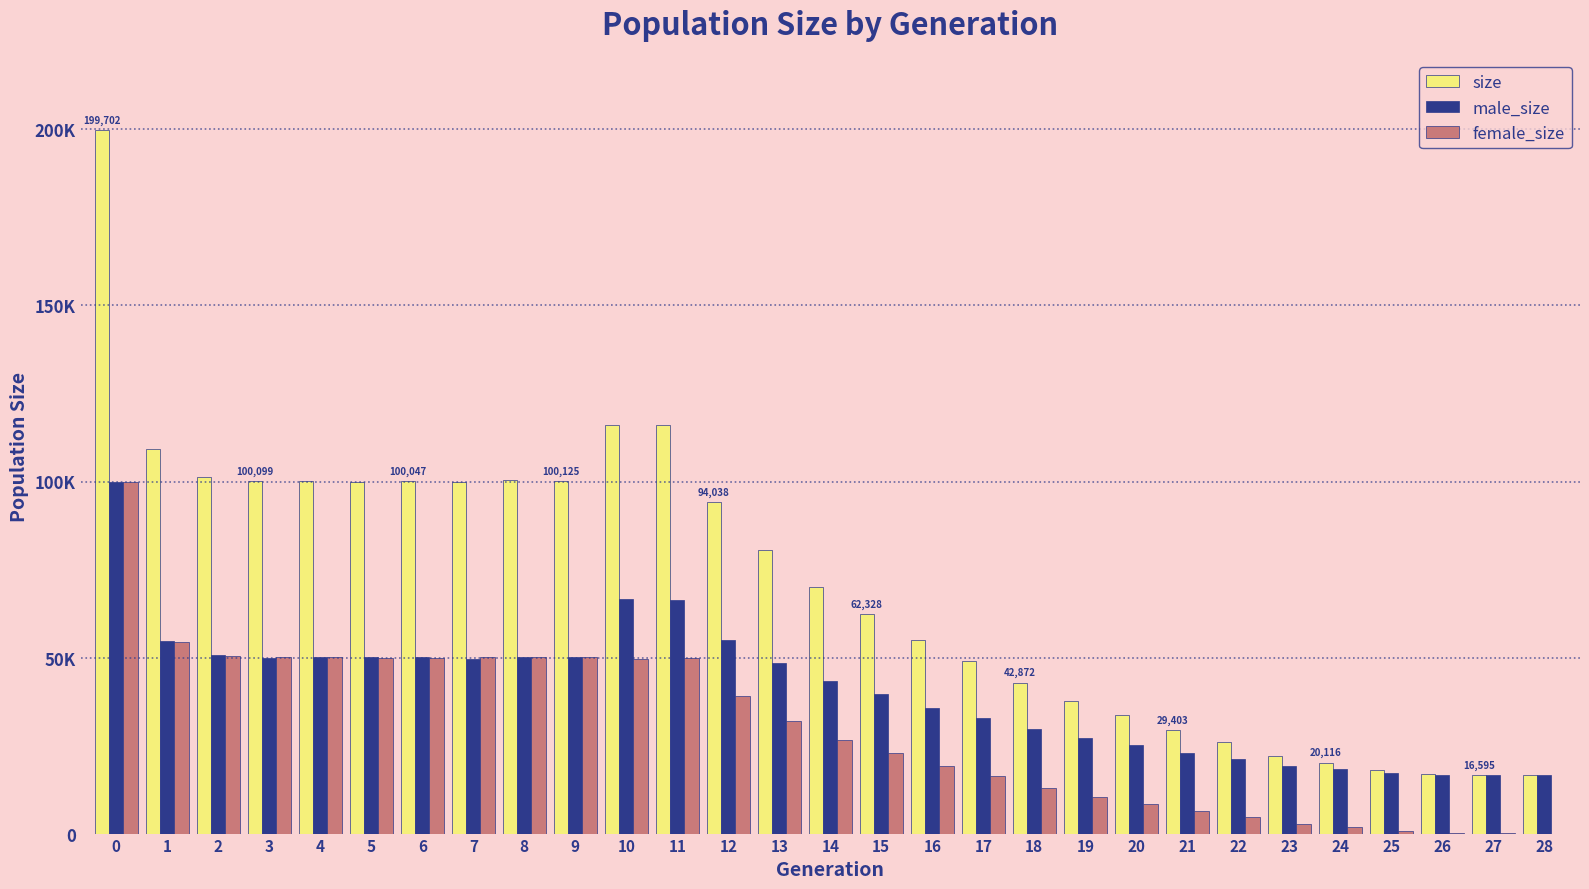

Does the chart contain stacked bars?

No